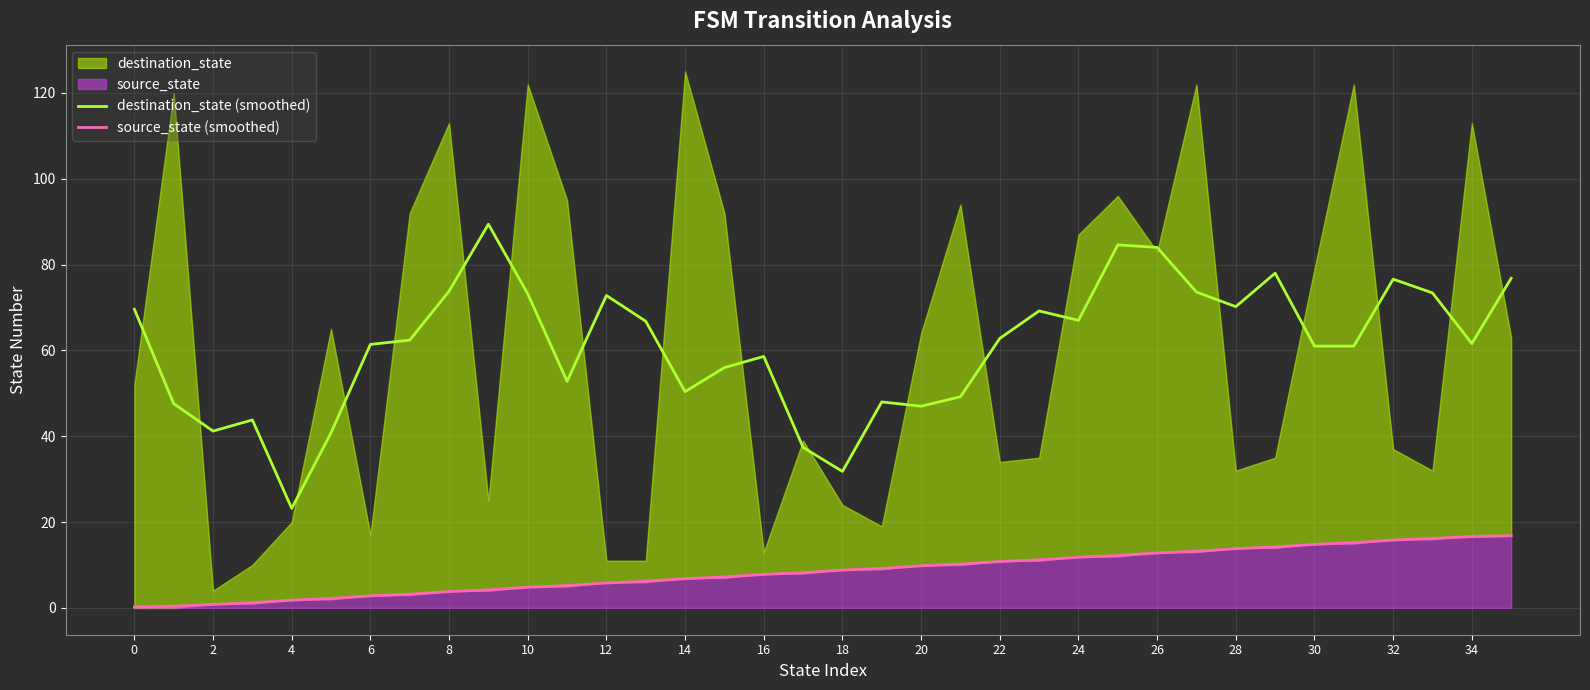

True or false: source_state (smoothed) and destination_state (smoothed) intersect in this chart.

False